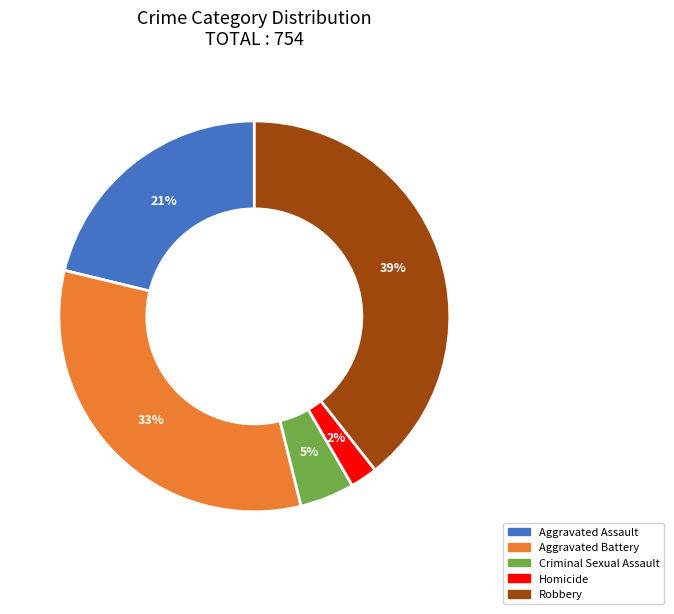

Rank the categories by value from highest to lowest.

Robbery, Aggravated Battery, Aggravated Assault, Criminal Sexual Assault, Homicide